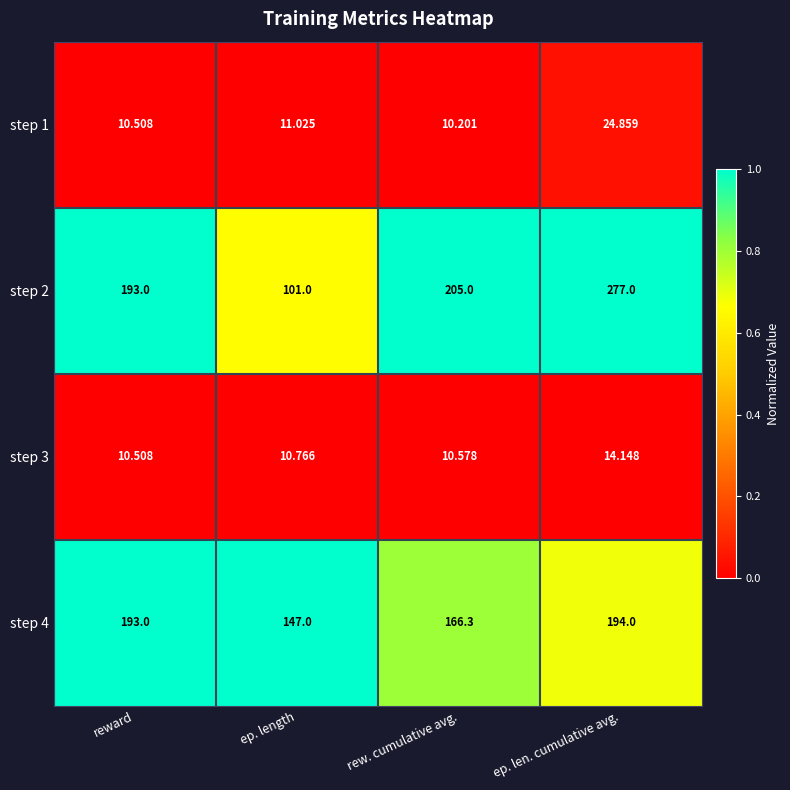

At which label does step 2 reach its peak?

ep. len. cumulative avg.